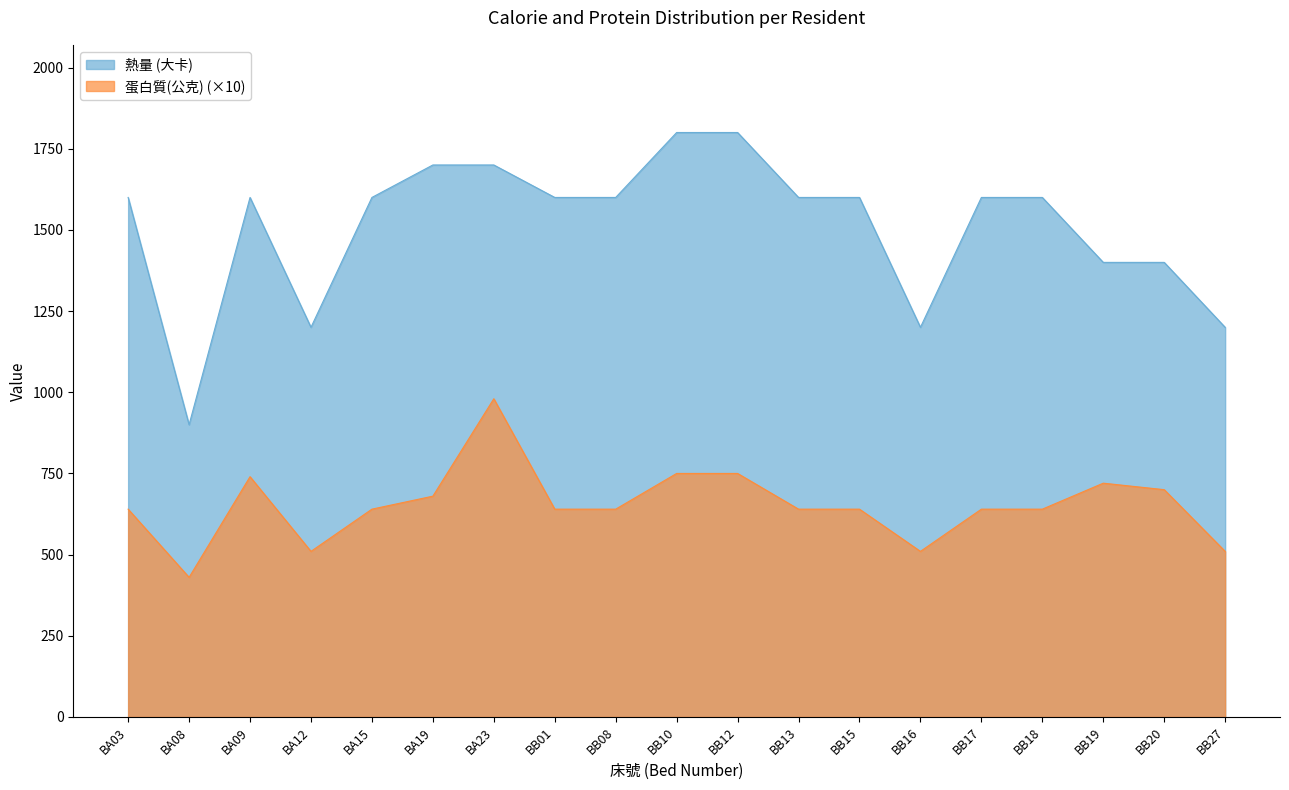

Which series has the largest total across all categories?

熱量 (大卡)